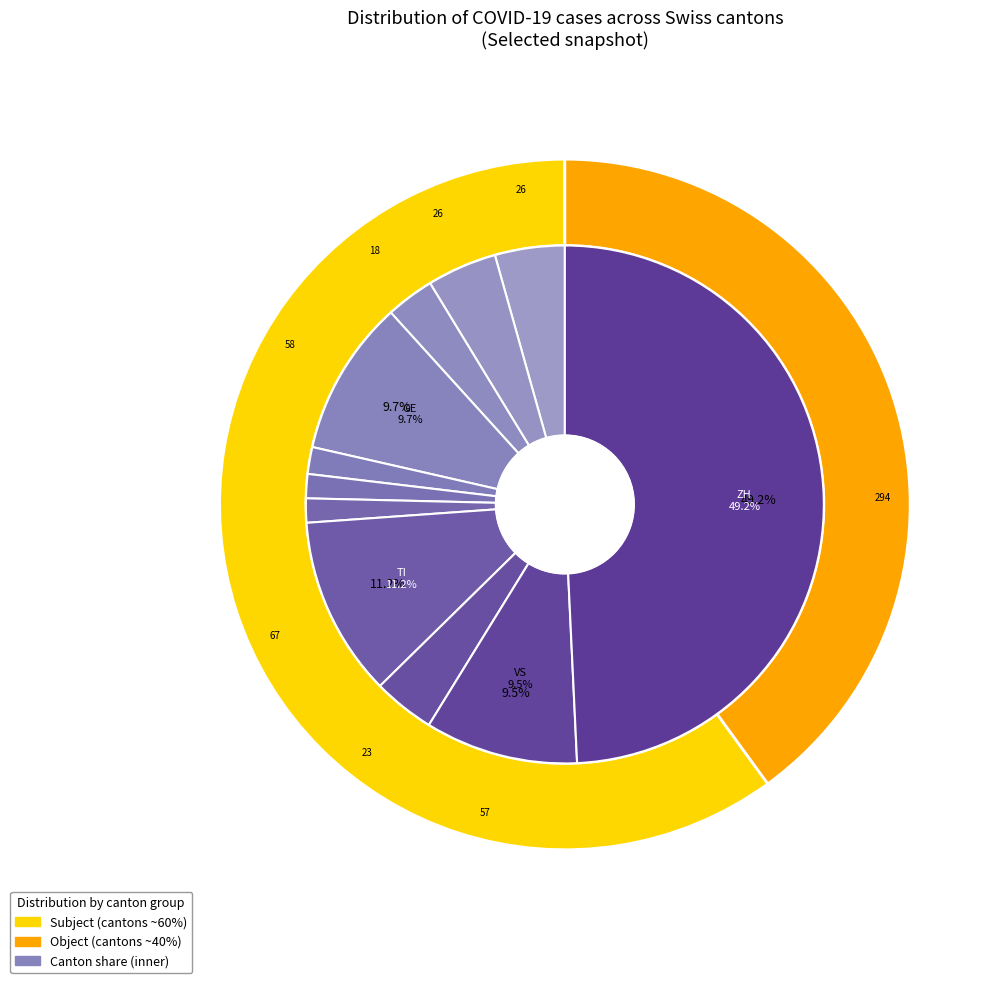

Is there a majority slice in this chart?

No